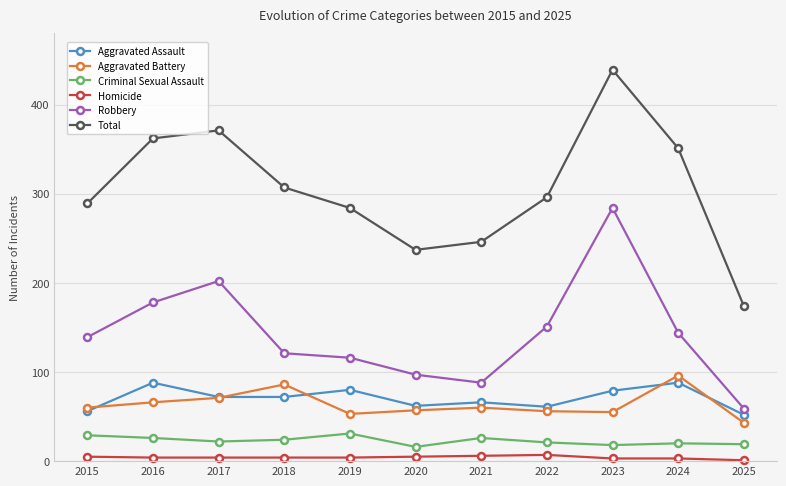

Which series has the largest range (max minus min)?

Total